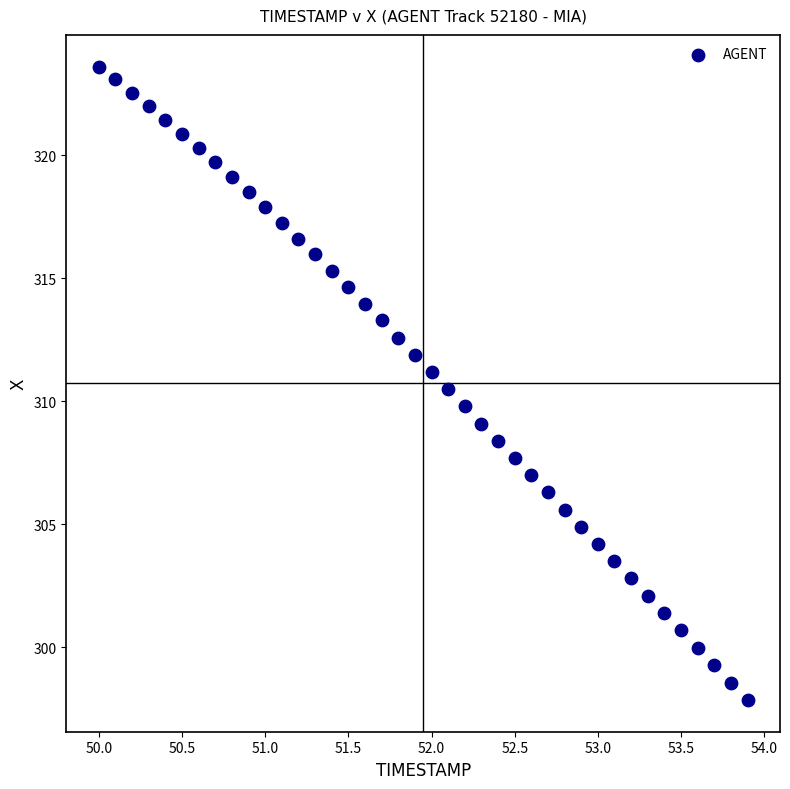

What is the range of Y values (max minus min)?

25.8